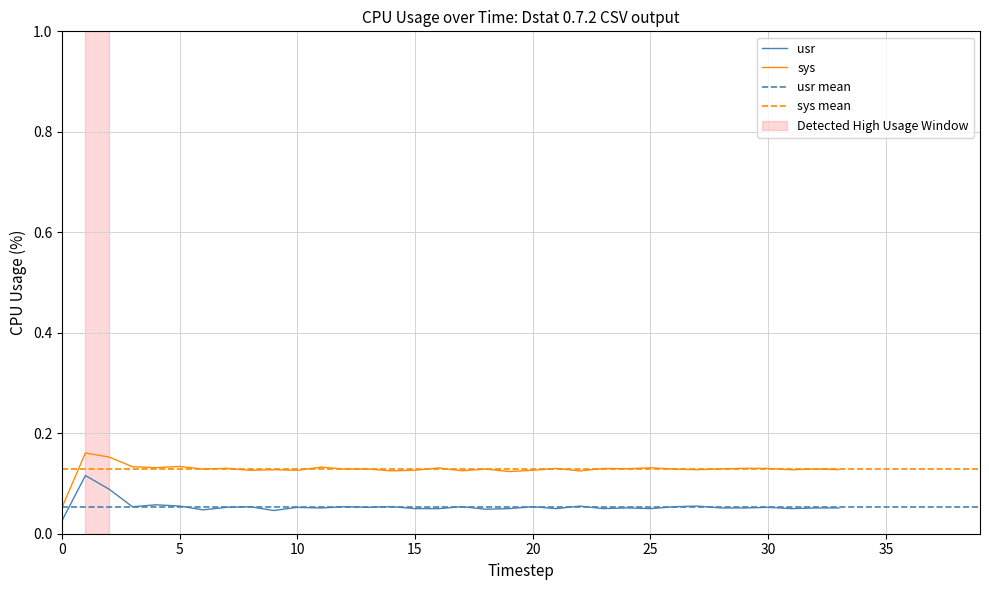

How many usr values are between 0 and 1?

34